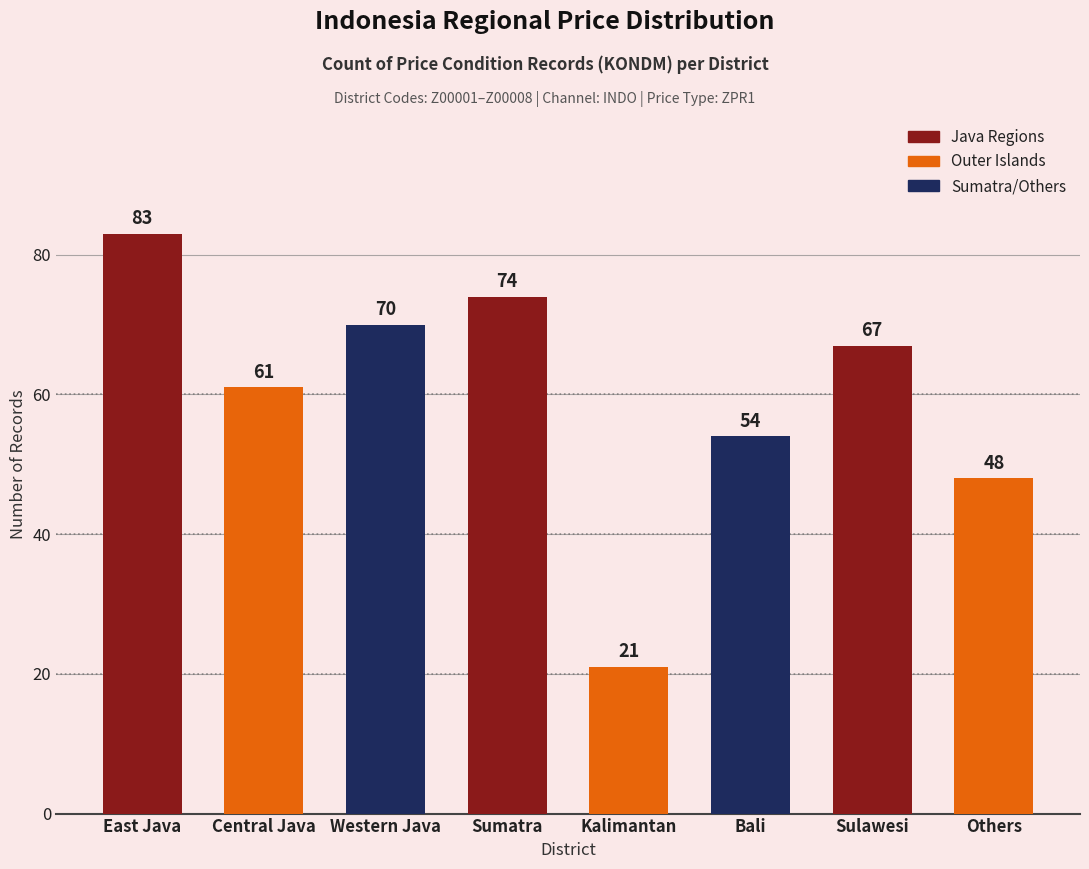

List the labels in order of value, largest first.

East Java, Sumatra, Western Java, Sulawesi, Central Java, Bali, Others, Kalimantan